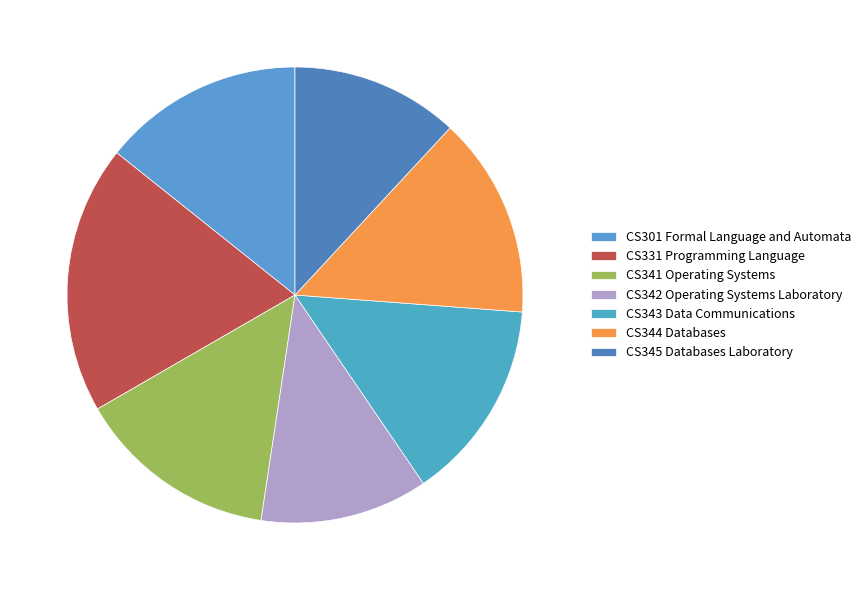

To the nearest percent, what is the difference between the CS301 Formal Language and Automata and CS345 Databases Laboratory slice percentages?

2%